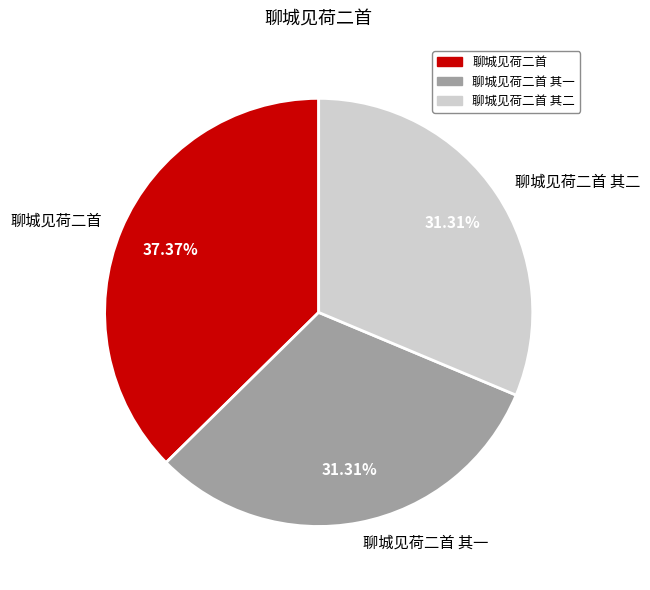

To the nearest percent, what percentage of the pie is 聊城见荷二首 其一?

31%